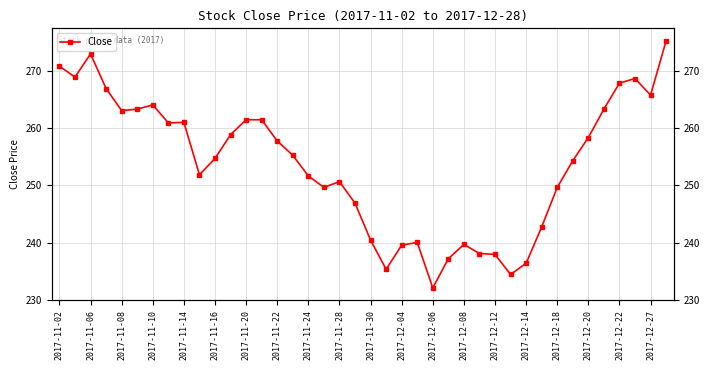

Approximately how many times larger is the value at 33 compared to 2017-11-20?

1.0